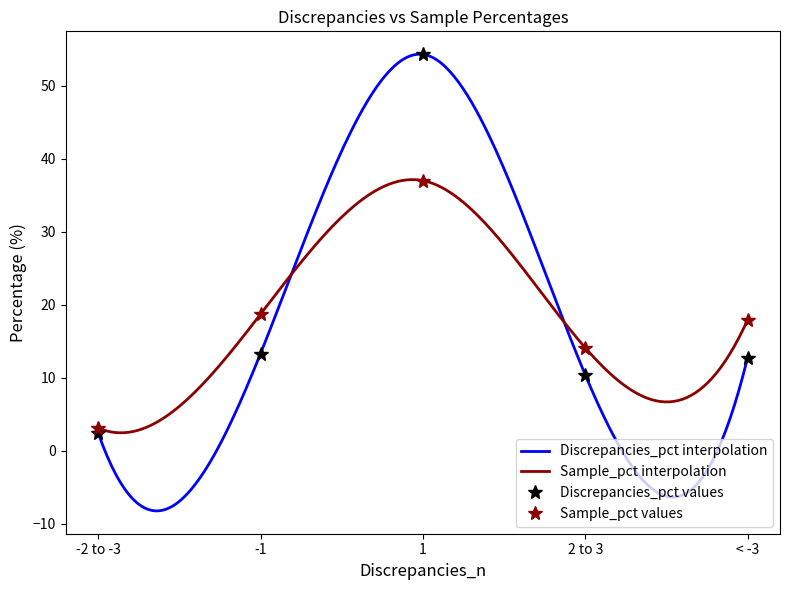

What is the value of the Discrepancies_pct point at the 2nd from the left?

13.3